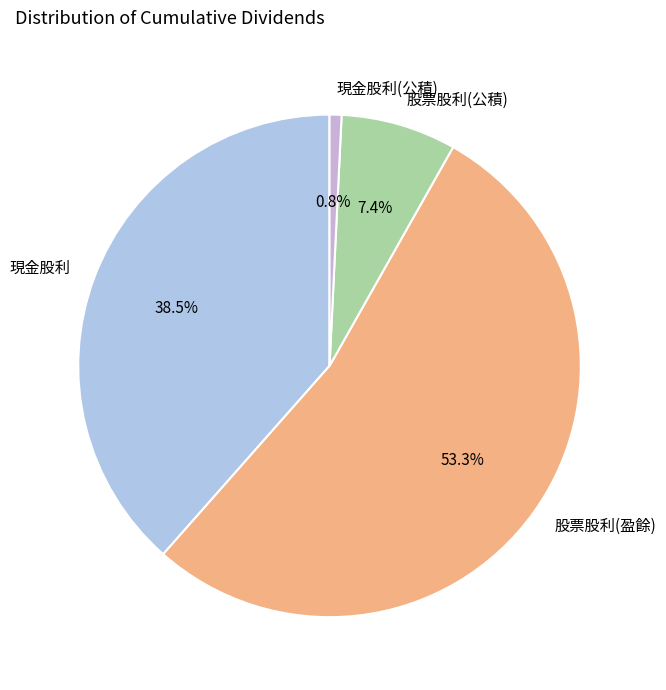

Which has a higher value, 股票股利(公積) or 現金股利?

現金股利